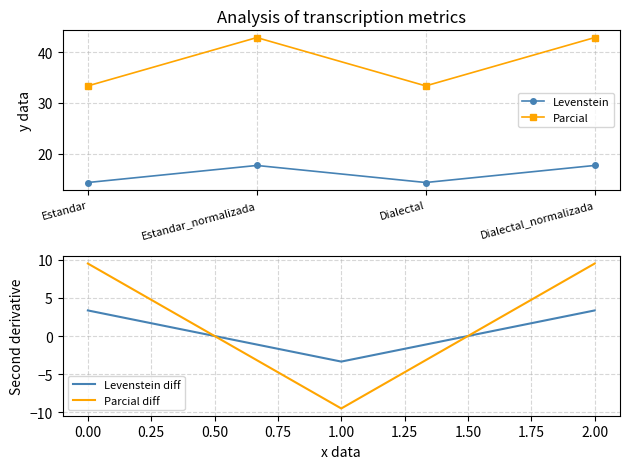

Which series has the largest total across all categories?

Parcial